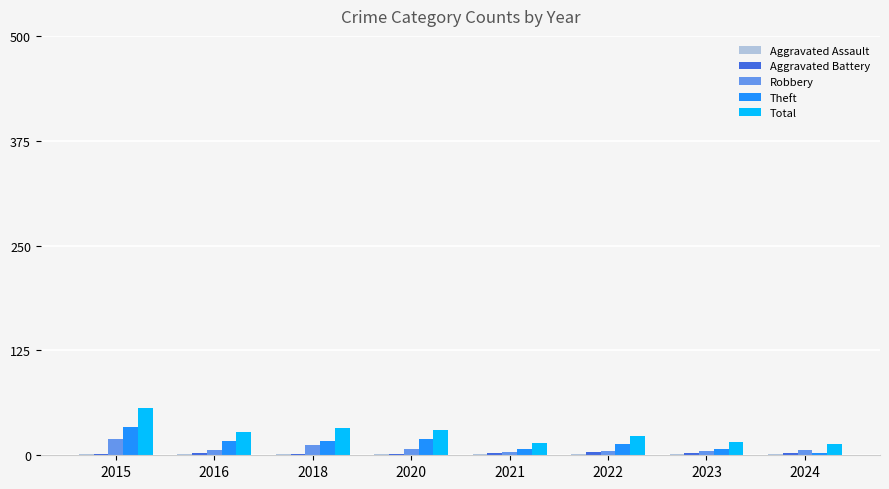

The Total series shows 52 at 2020. True or false?

False